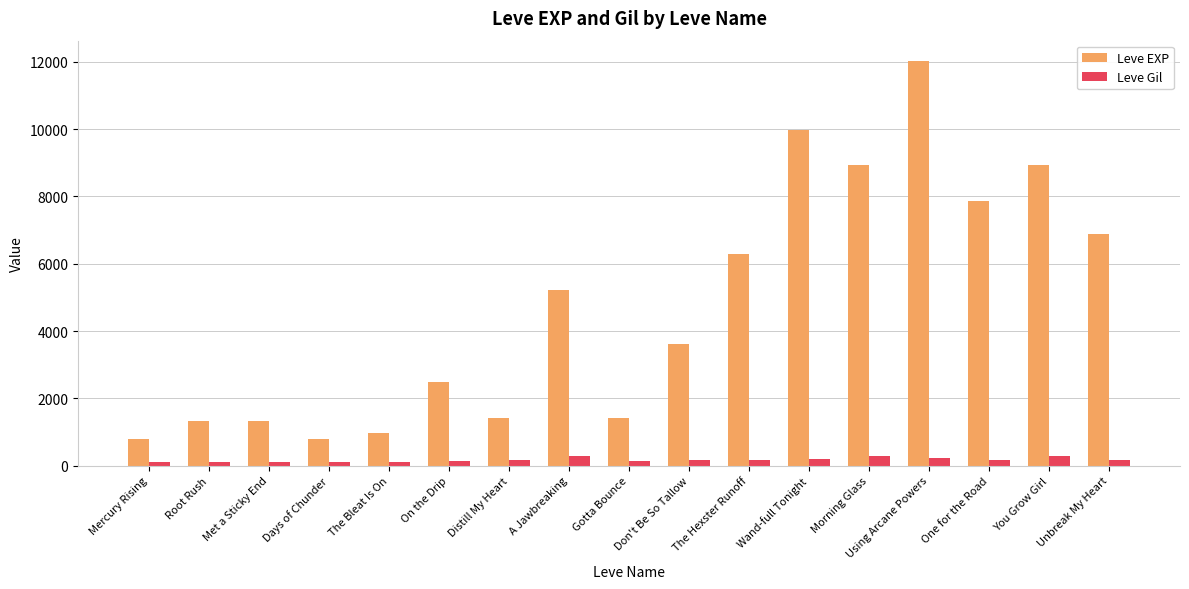

What is the value of the Leve Gil bar at the 7th from the left?

169